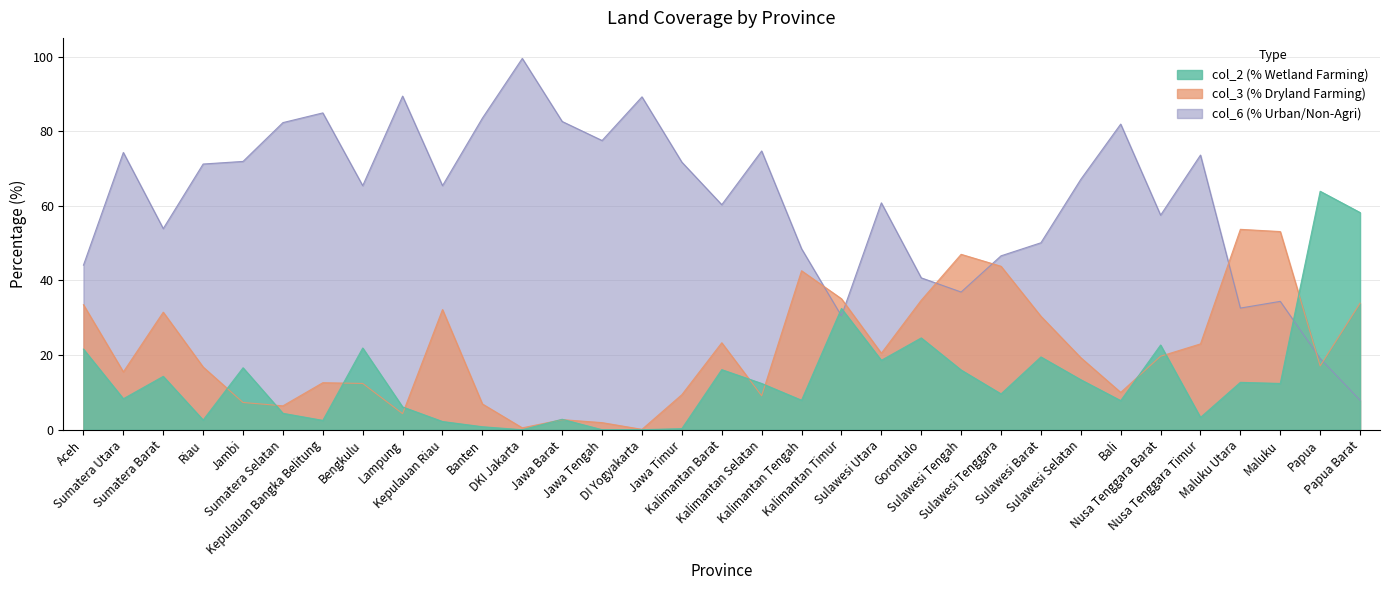

What is the highest value of the col_3 series?

53.7